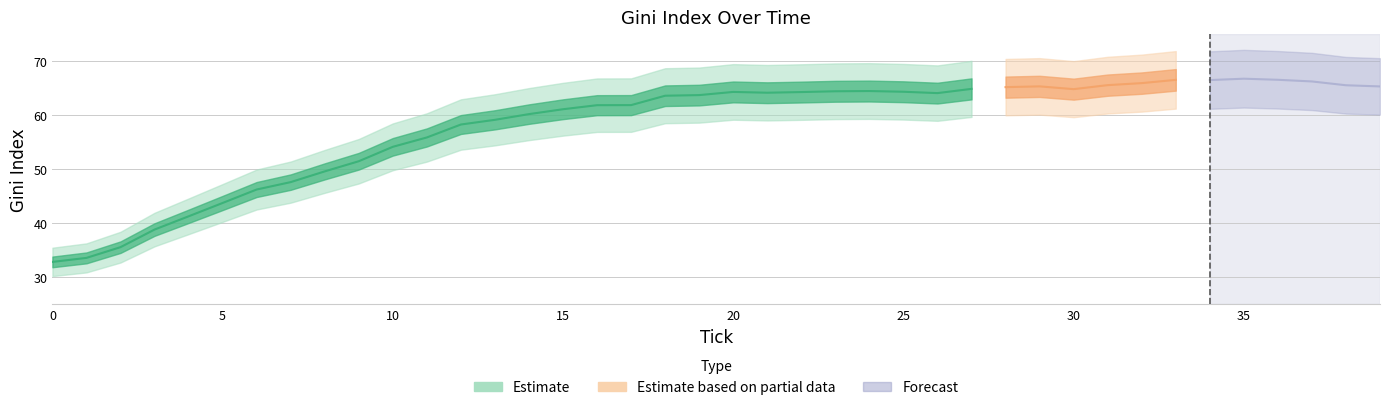

Which has a higher value, 22 or 39?

39